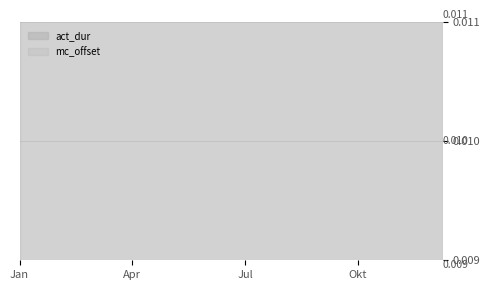

Which series has the largest total across all categories?

act_dur